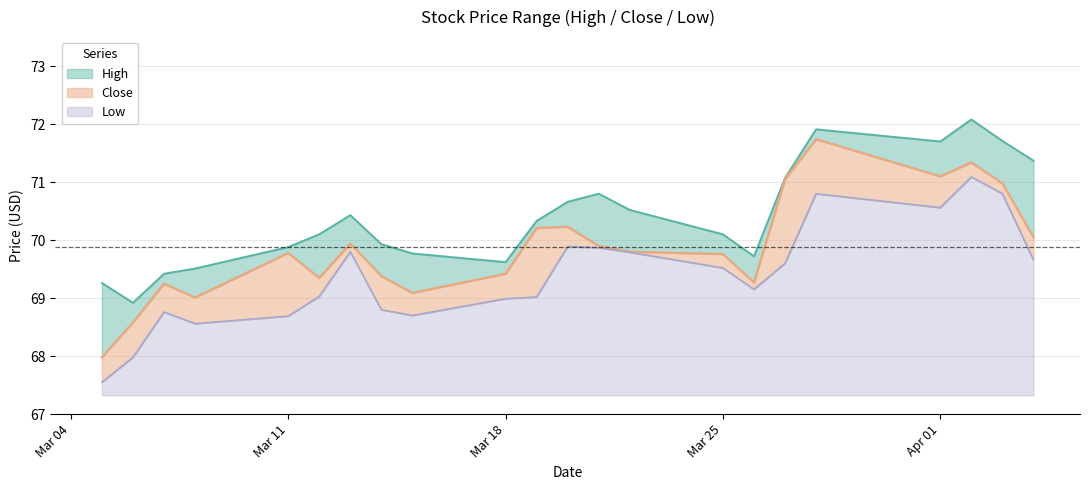

How many series are shown in this chart?

3